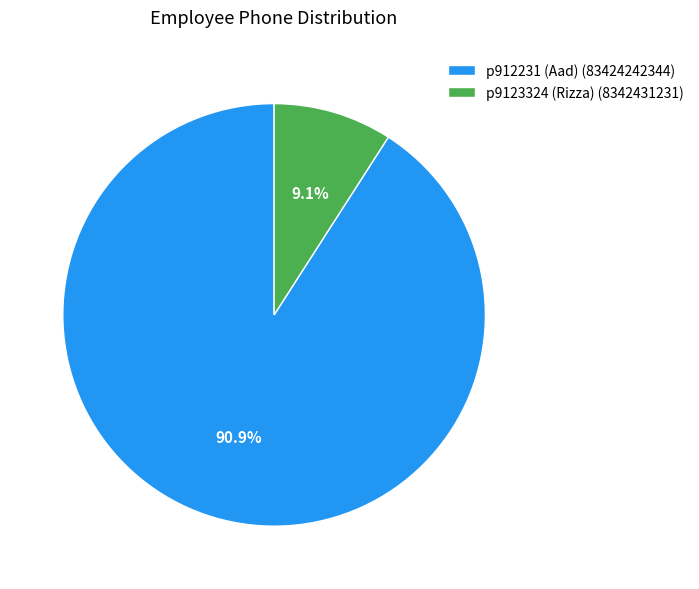

Which has a higher value, p9123324 (Rizza) or p912231 (Aad)?

p912231 (Aad)